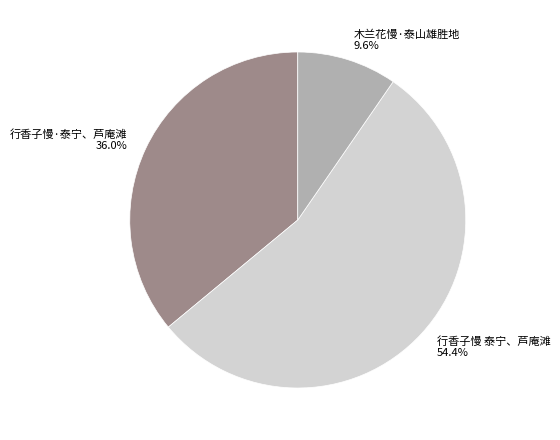

Is there any slice that represents more than half of the pie?

Yes